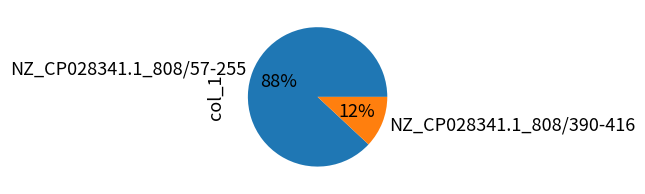

Between NZ_CP028341.1_808/57-255 and NZ_CP028341.1_808/390-416, which is larger?

NZ_CP028341.1_808/57-255